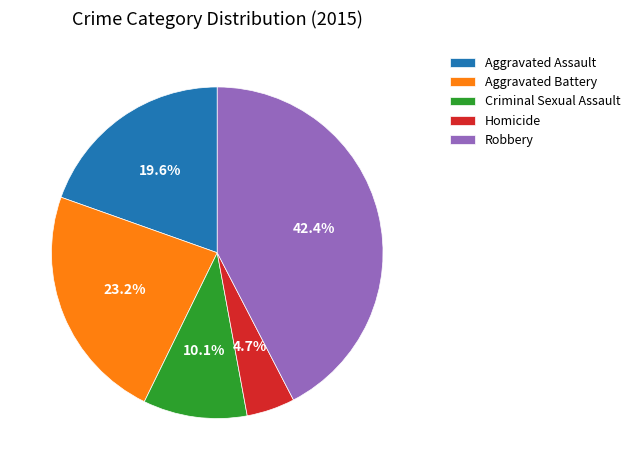

How many slices are in this pie chart?

5